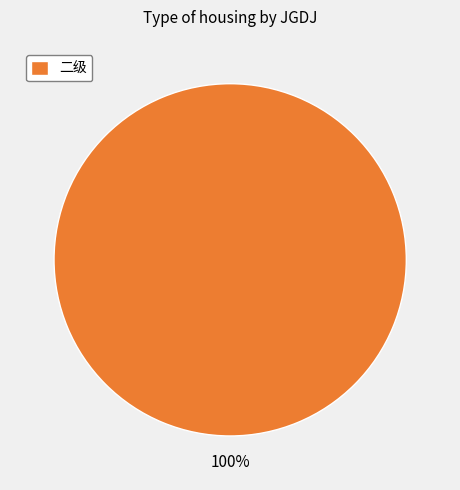

Which slice represents more than half of the pie?

二级